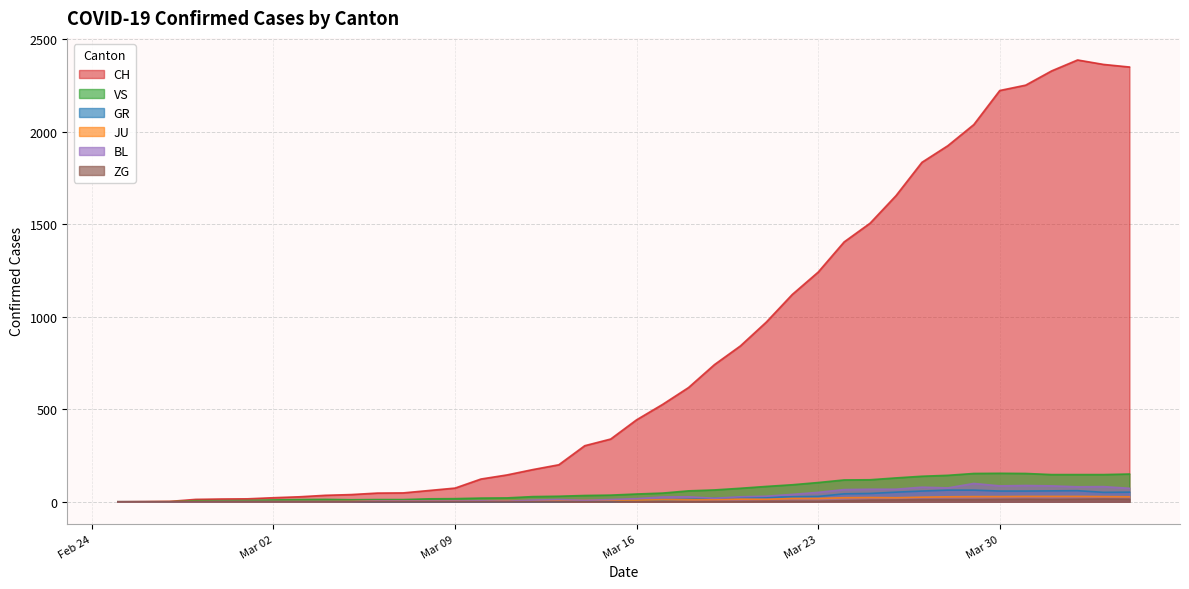

Reading left to right, transcribe all the data shown in this chart.

CH: 0	1	2	13	15	16	22	27	35	39	47	48	61	74	123	145	174	200	303	339	443	526	617	741	842	971	1120	1241	1404	1505	1654	1834	1924	2038	2222	2251	2328	2387	2363	2349
GR: 0	0	0	0	0	0	0	0	0	0	0	0	0	0	0	0	0	0	6	0	9	9	13	18	24	24	27	29	43	45	52	58	63	63	58	58	59	60	51	52
JU: 0	0	1	1	1	1	1	1	1	2	5	5	5	5	5	6	6	8	8	9	9	11	11	12	14	13	18	18	22	23	22	25	27	28	28	29	29	29	28	27
VS: 0	0	0	6	6	7	10	12	13	11	12	12	16	17	20	21	28	30	34	36	42	47	59	64	73	83	92	104	118	119	129	138	143	153	154	153	147	147	147	150
BL: 0	0	0	0	1	1	1	1	1	1	4	4	4	4	5	3	9	12	8	12	17	26	27	19	27	30	40	51	66	68	68	79	75	99	86	88	86	81	82	73
ZG: 0	0	0	0	0	0	0	0	0	0	0	0	0	0	0	0	0	0	0	0	0	0	0	1	1	3	3	3	6	9	10	12	12	12	13	14	13	14	15	14